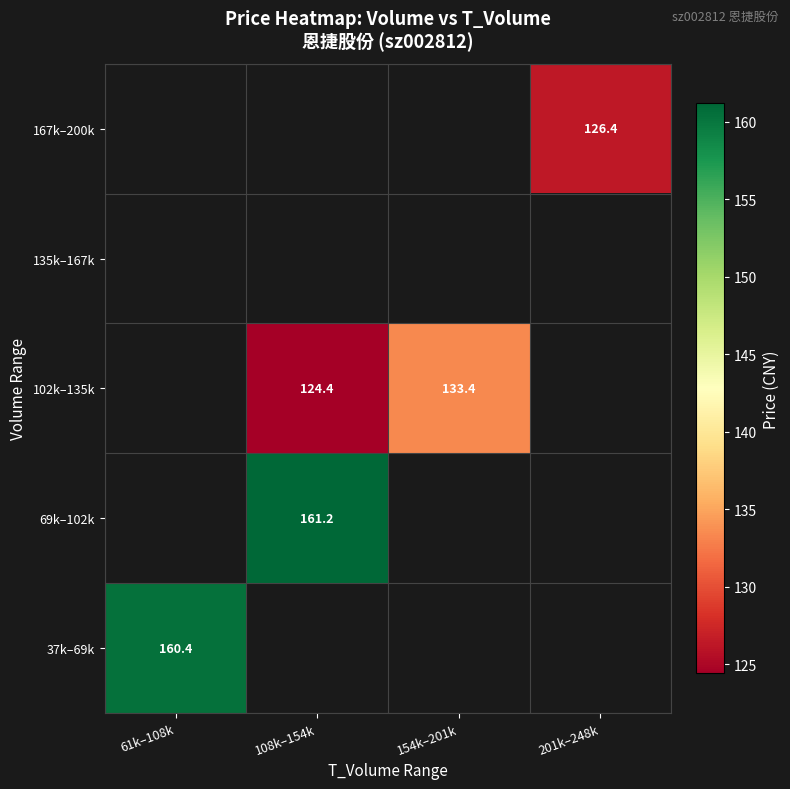

How many categories are shown in the chart?

4